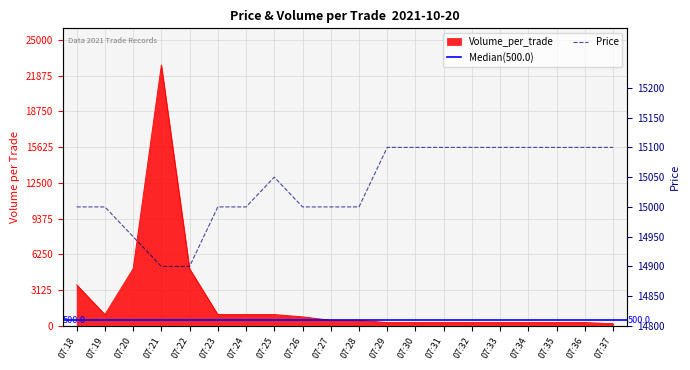

Which series has the largest total across all categories?

Price